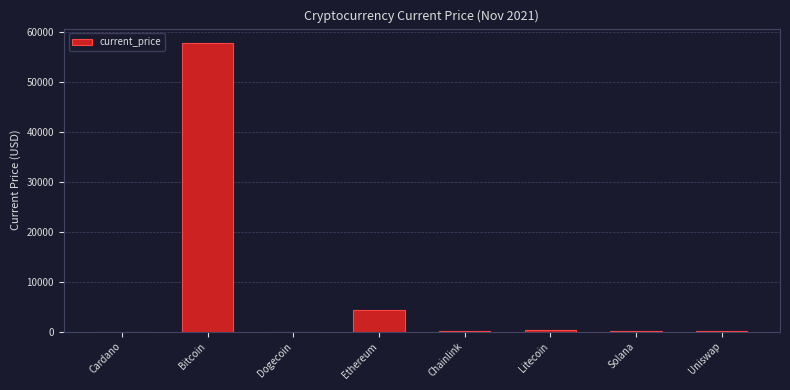

True or false: the data shows 4321.4 at Ethereum.

True